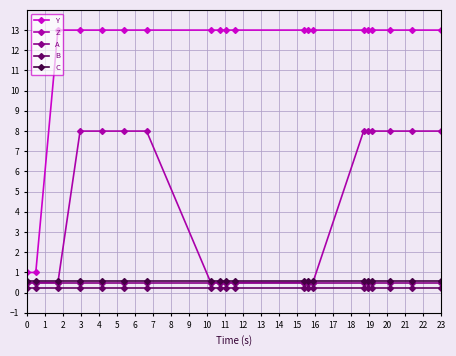

Which series has the largest total across all categories?

Y